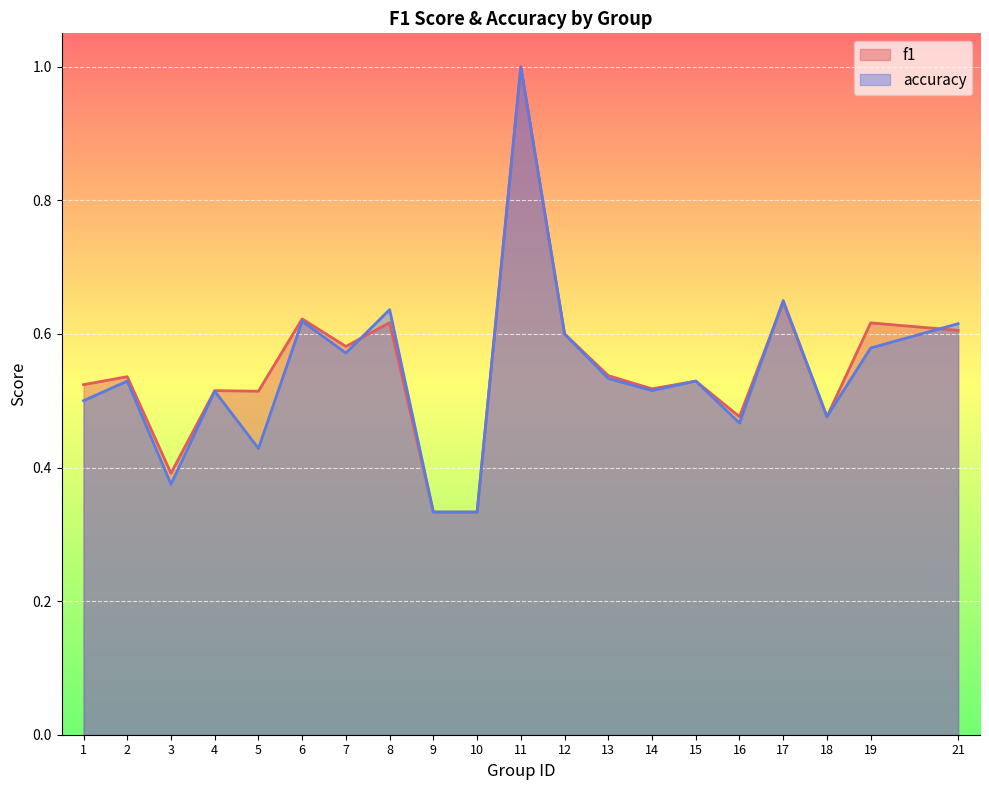

Between which two adjacent categories do accuracy and f1 first intersect?

7 and 8